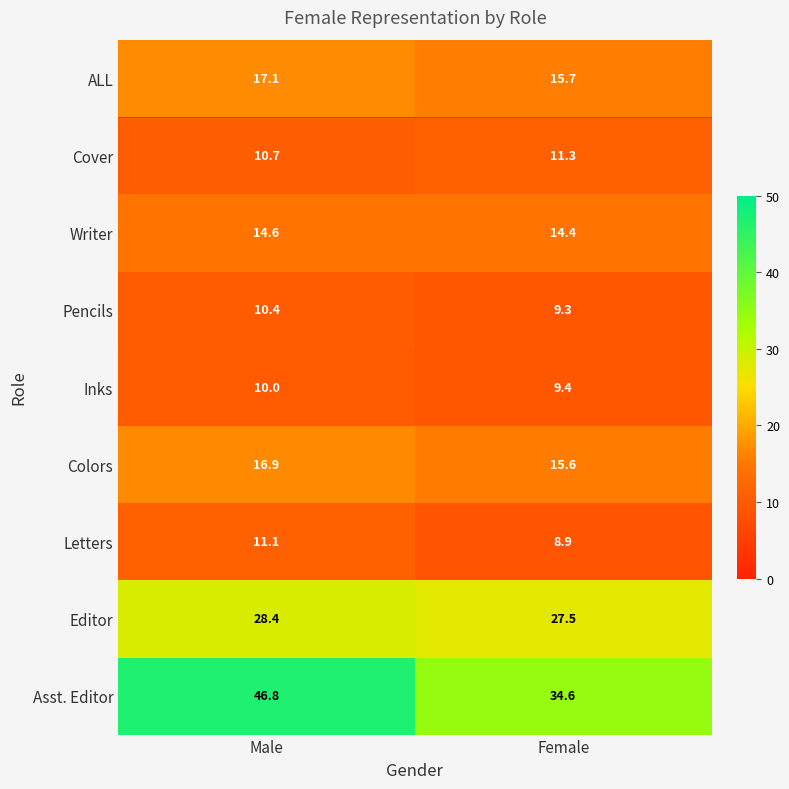

The value of Editor at Female is 27.5. True or false?

True